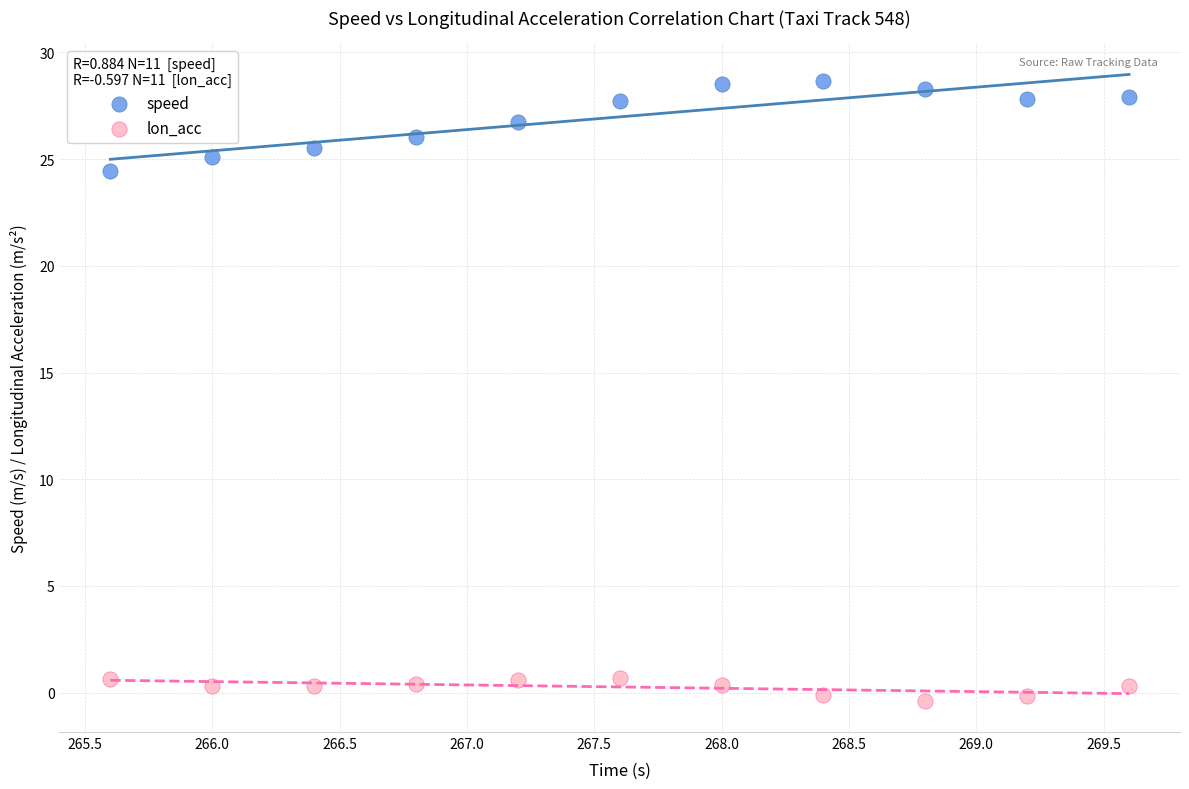

What are all the series names shown in the legend?

speed, lon_acc